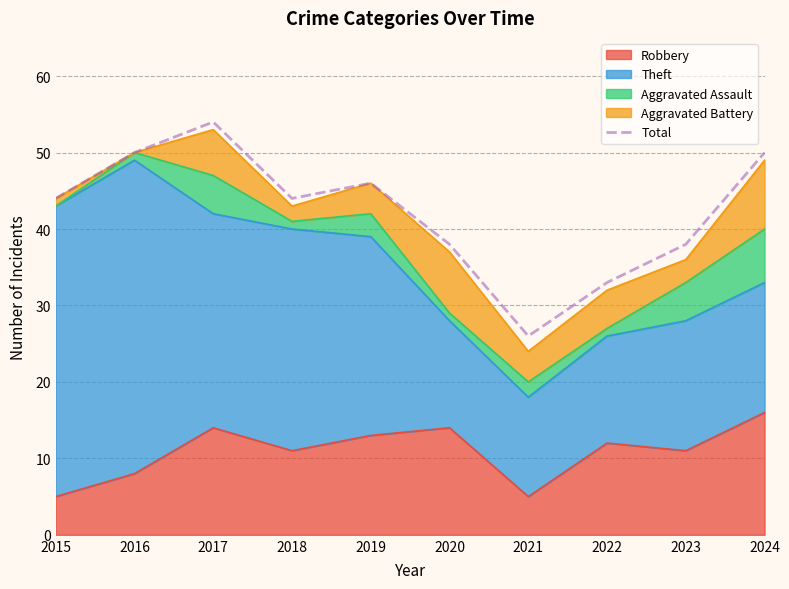

At which label does the data first exceed 44?

2016